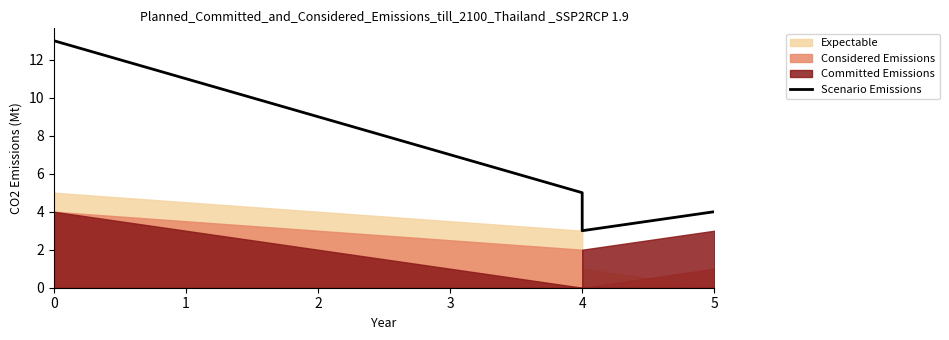

True or false: there are more than 0 points higher than both neighbors.

False